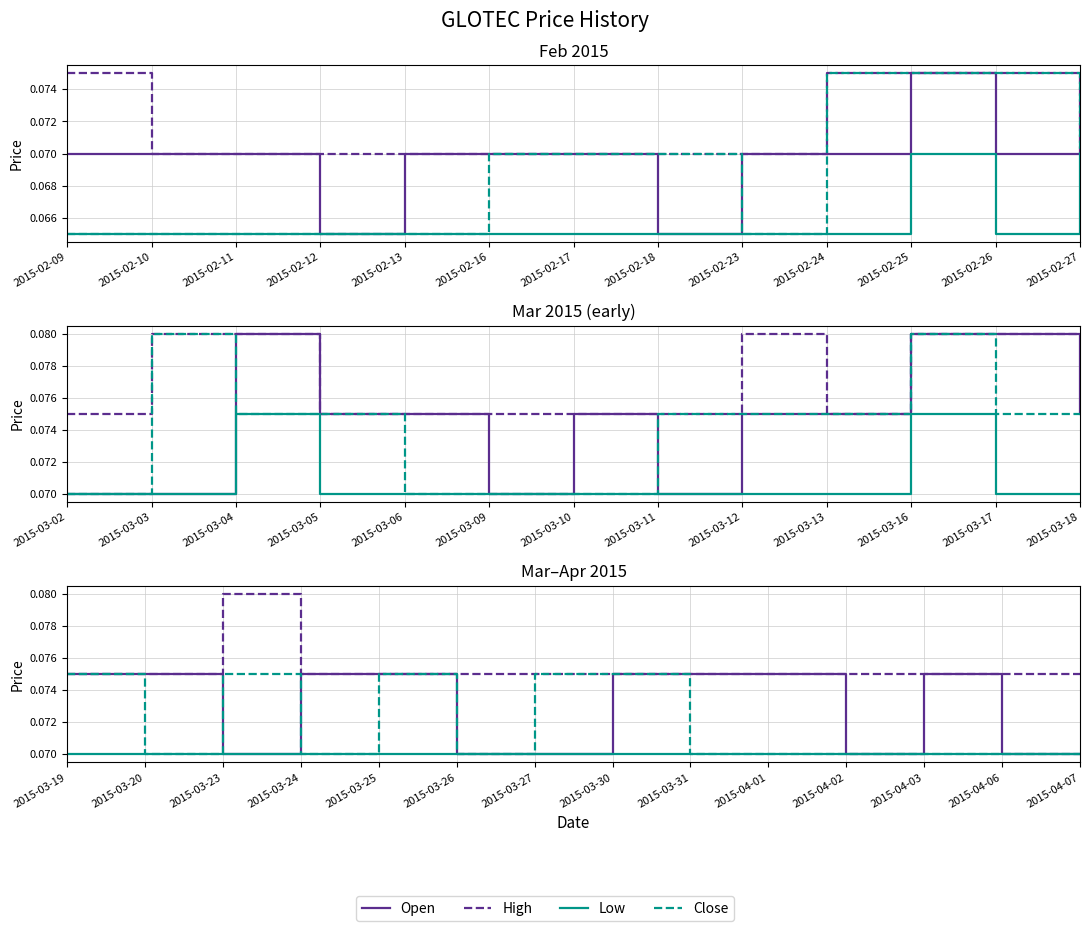

How many series are shown in this chart?

4